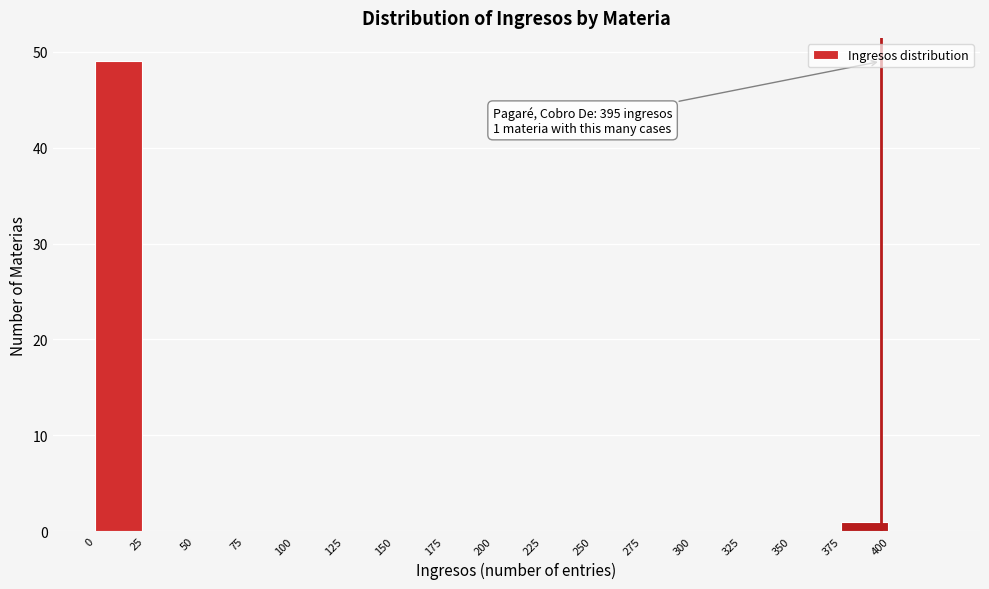

Over which range of the x-axis is the bar tallest?

0 to 25